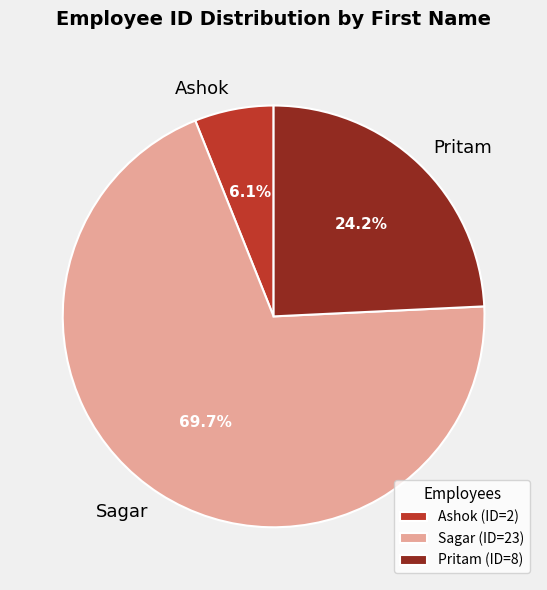

Rank the categories by value from lowest to highest.

Ashok, Pritam, Sagar